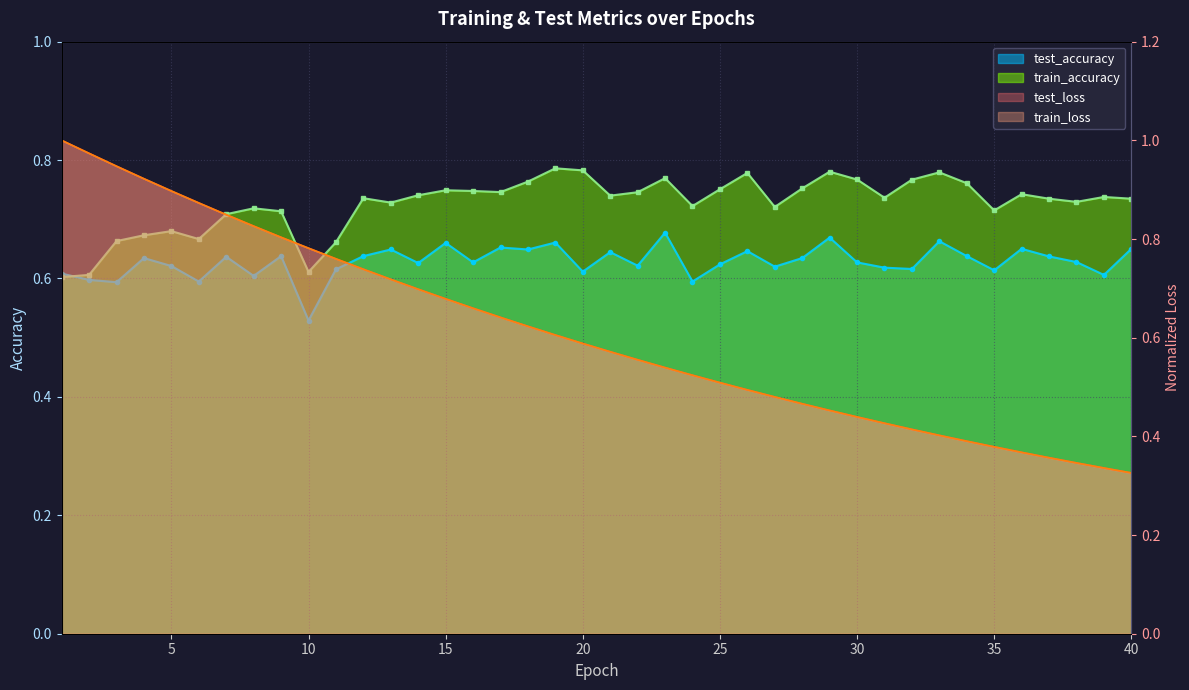

True or false: test_accuracy has a value of 1.0 at 15.

False